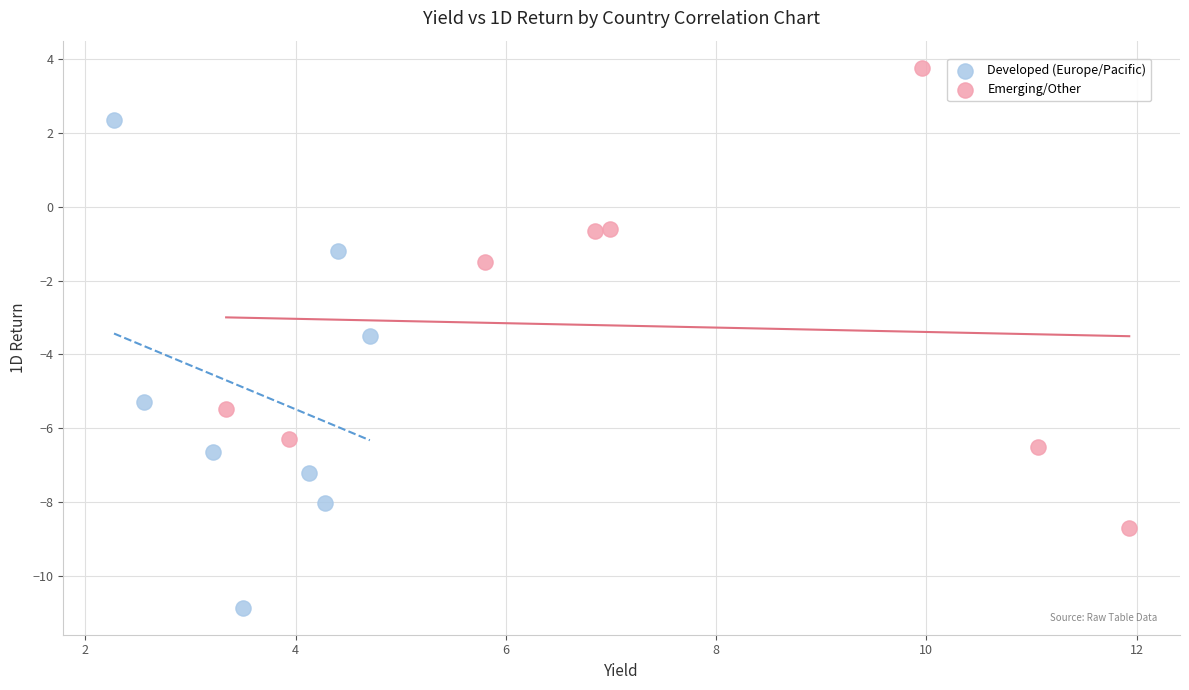

Which series reaches the maximum Y coordinate?

Emerging/Other